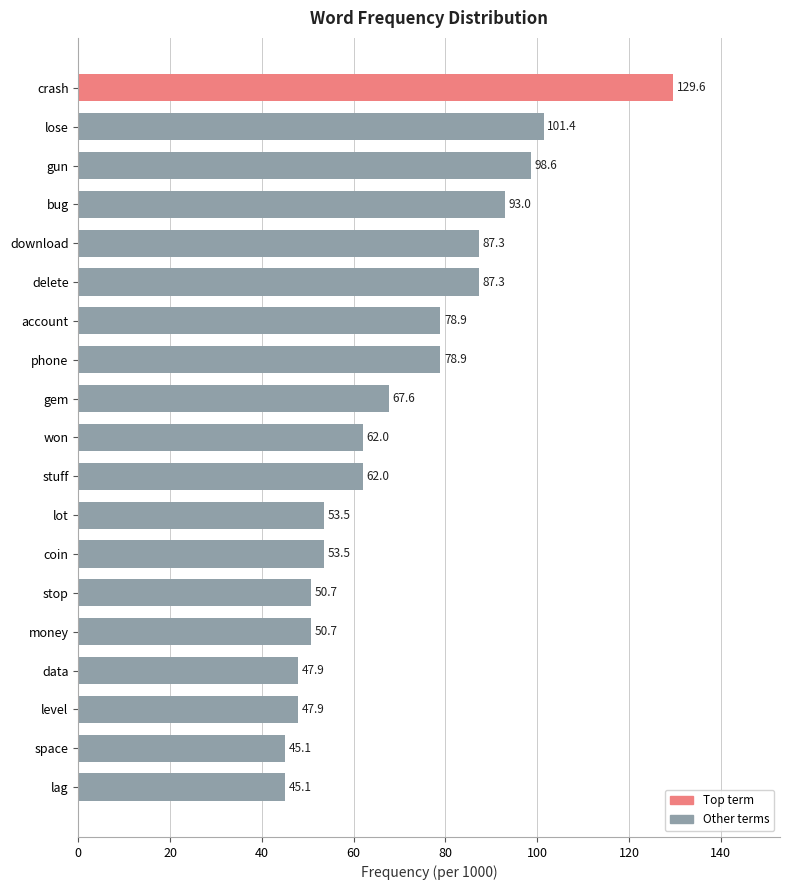

What is the ratio of the value at account to the value at stuff?

1.3